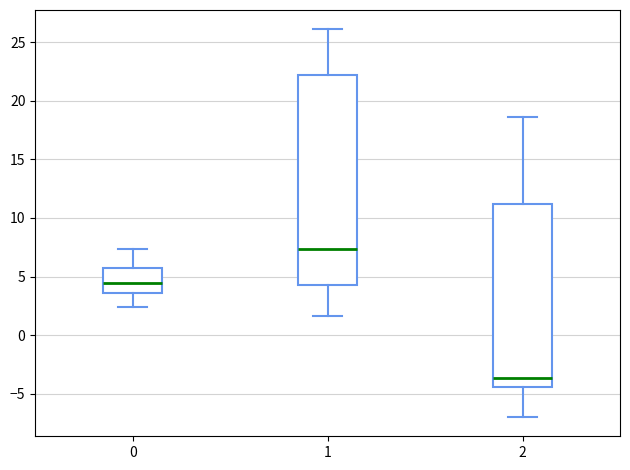

Where is the lower edge of the box at x = 1 on the y-axis? The values are not printed on the chart, so give them approximately, as read against the axis.

4.5